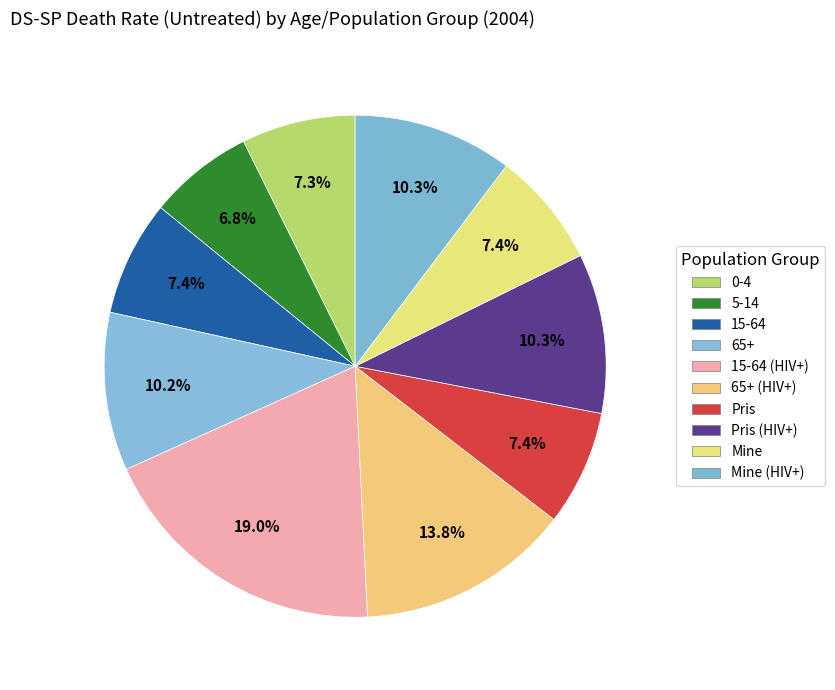

How many segments does this pie chart have?

10